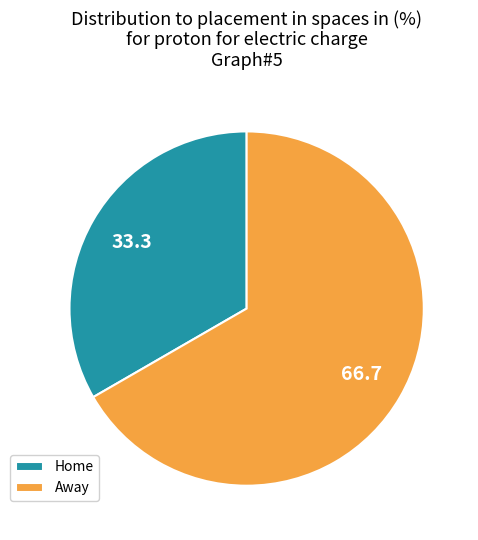

How many segments does this pie chart have?

2